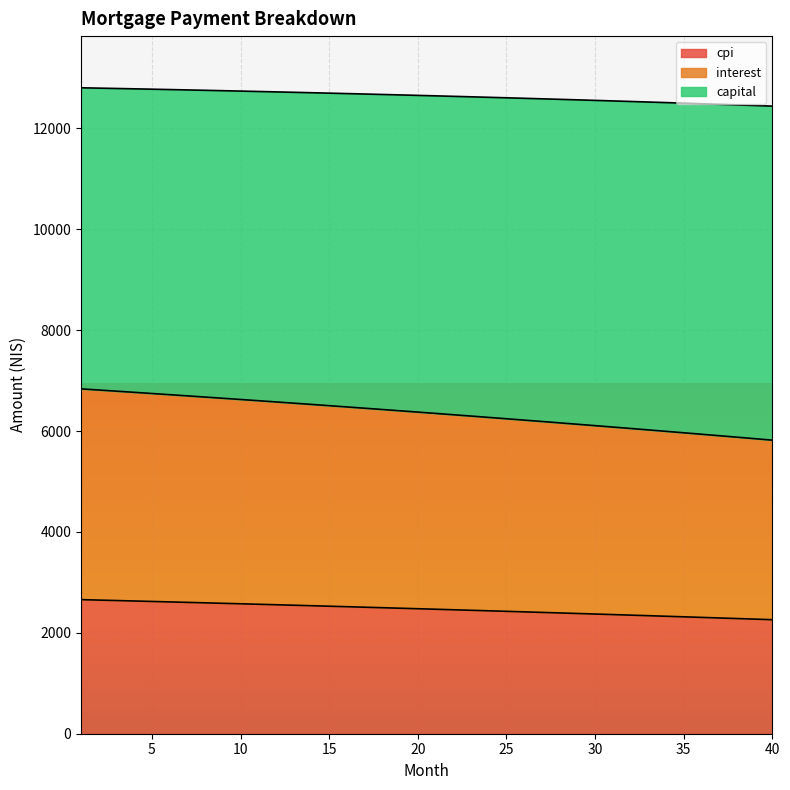

True or false: capital and interest cross at least once.

False